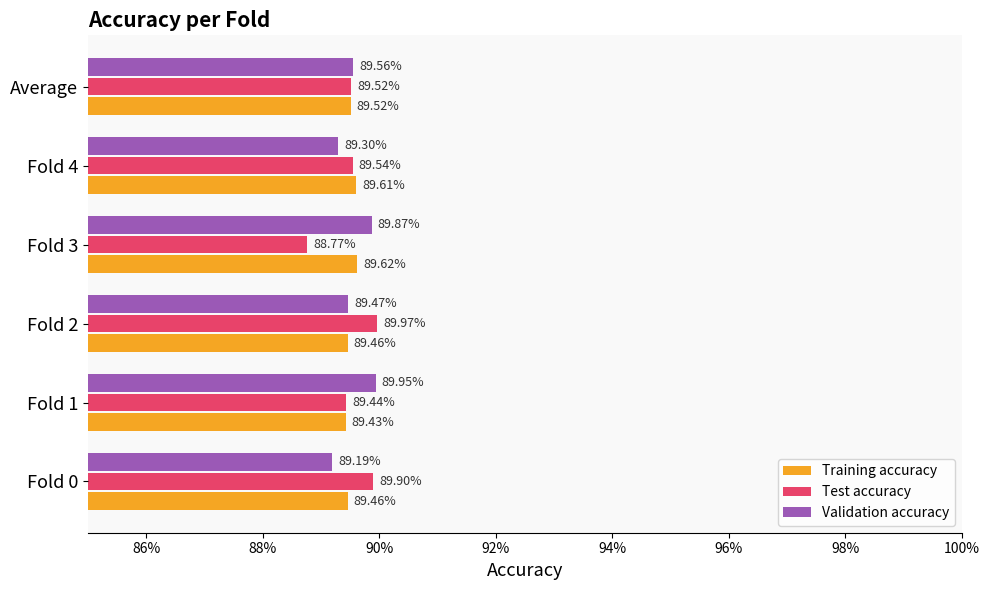

What are all the series names shown in the legend?

Training accuracy, Test accuracy, Validation accuracy